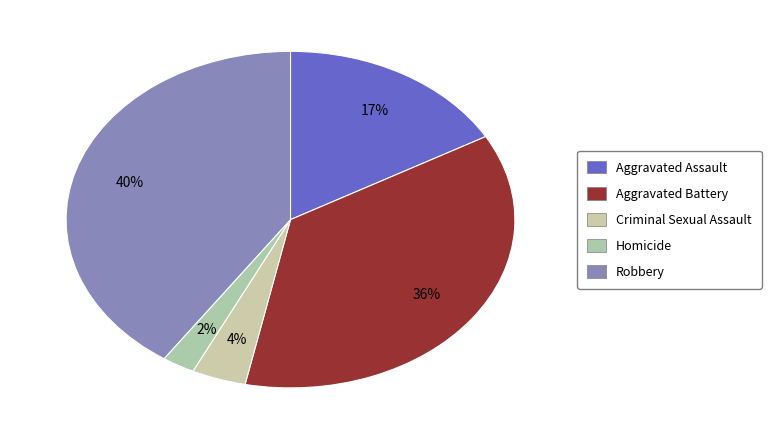

How many segments does this pie chart have?

5